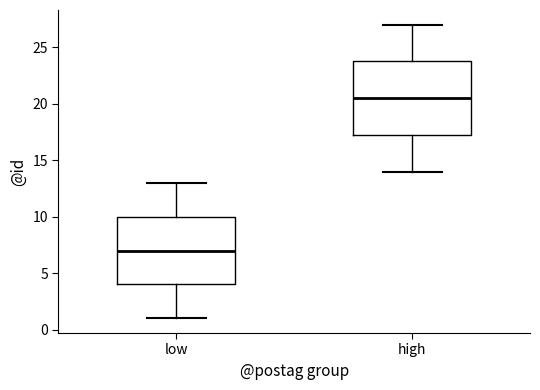

Reading left to right, read every box against the y-axis: the position of its median line, the range the box covers, and the ends of its whiskers. The values are not printed on the chart, so give them approximately, as read against the axis.

low: median 7.0, box 4.0 to 10.0, whiskers 1.0 to 13.0
high: median 20.5, box 17.5 to 24.0, whiskers 14.0 to 27.0